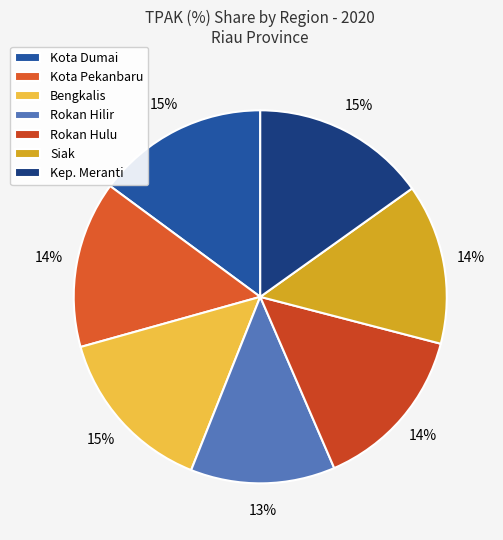

What percentage is the Rokan Hilir slice, to the nearest percent?

13%